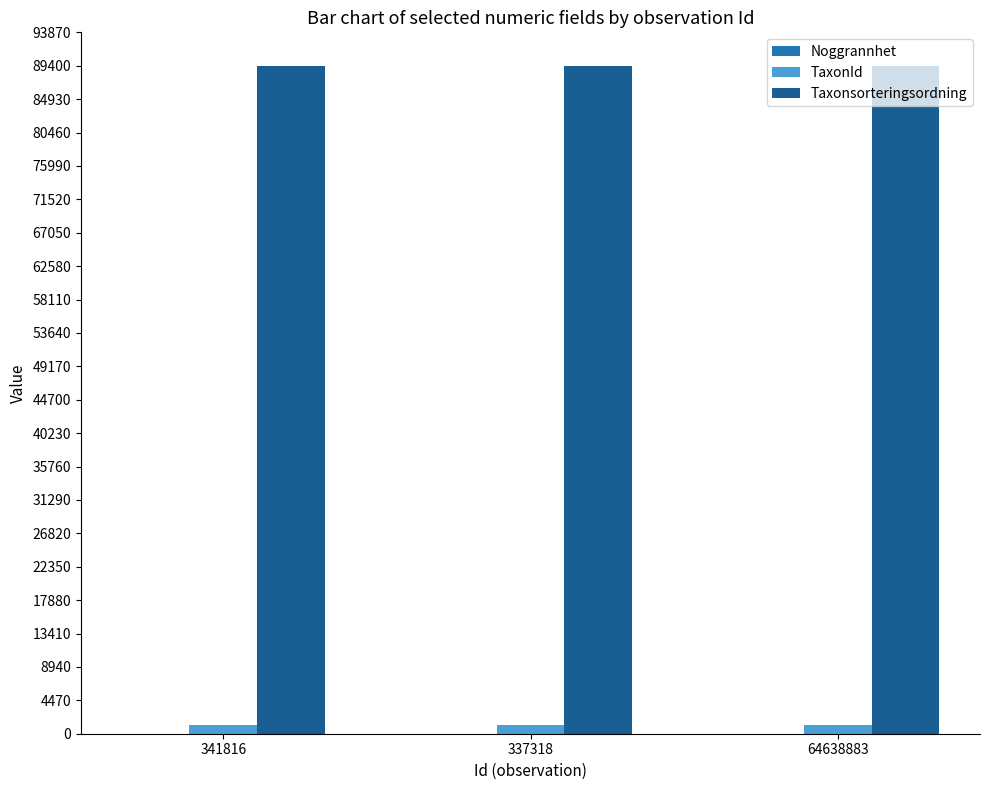

The Taxonsorteringsordning series shows 126639 at 341816. True or false?

False